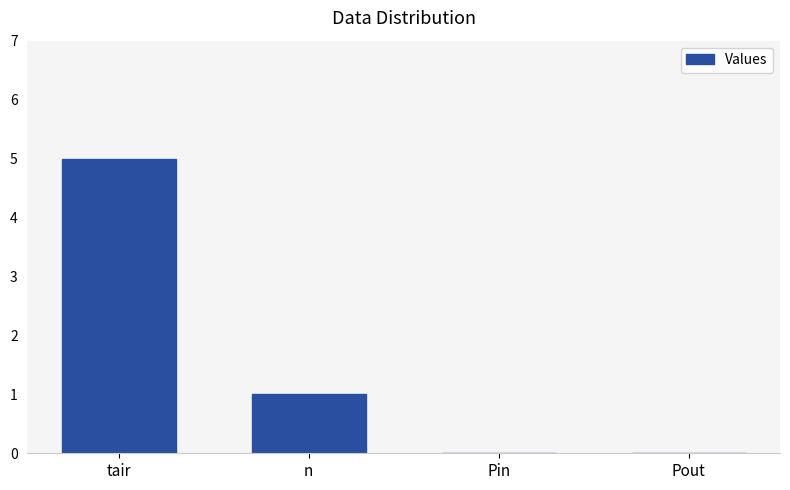

At which label is the value closest to 2?

n